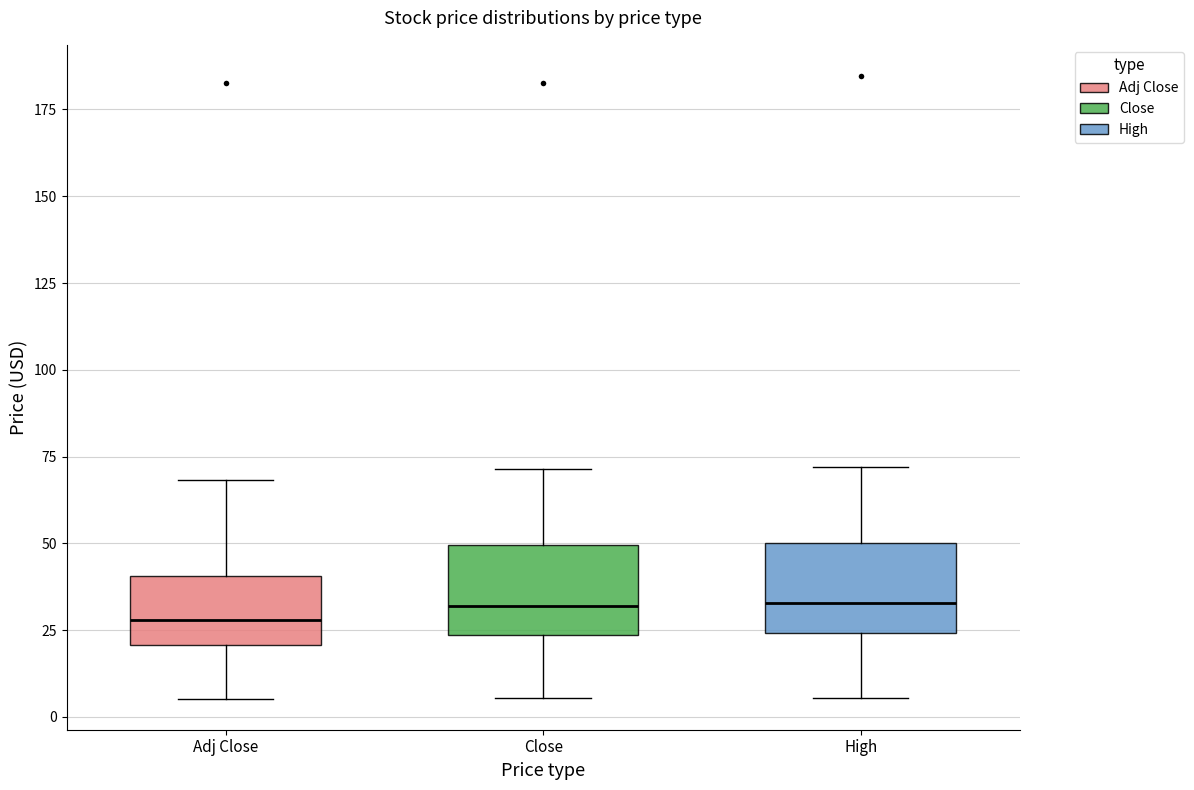

Reading left to right, transcribe this box plot: for each box, give where its median line is, the range the box spans, and where its two whiskers end, as read against the y-axis. The values are not printed on the chart, so give them approximately, as read against the axis.

Adj Close: median 30, box 20 to 40, whiskers 5 to 70
Close: median 30, box 25 to 50, whiskers 5 to 70
High: median 35, box 25 to 50, whiskers 5 to 70